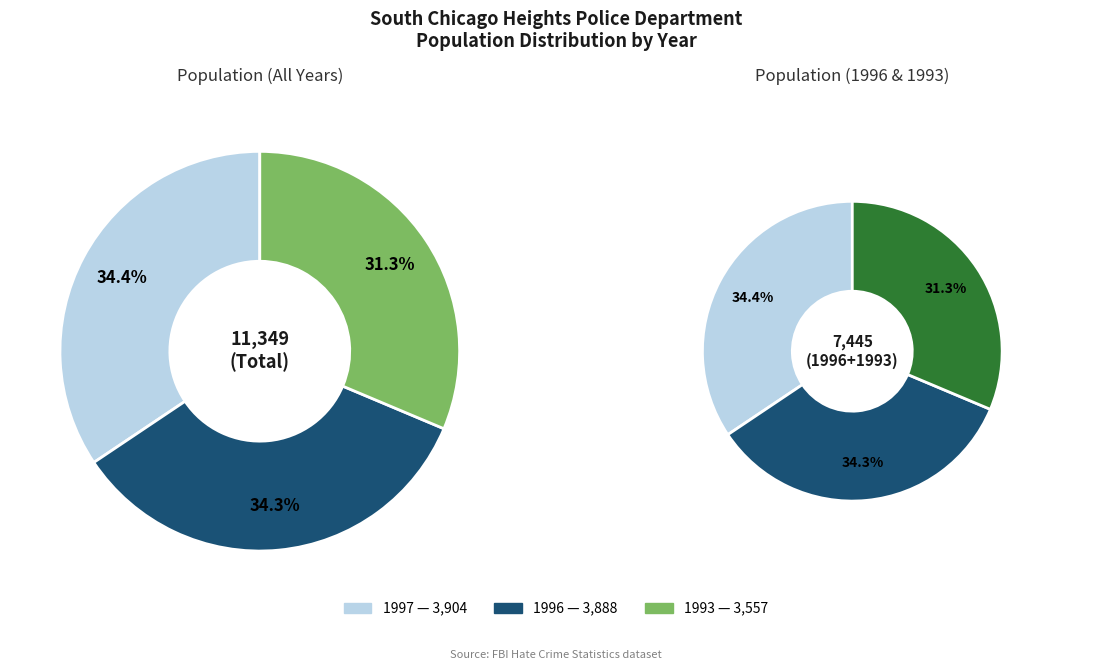

How much of the chart is everything except 1993?

68.7%